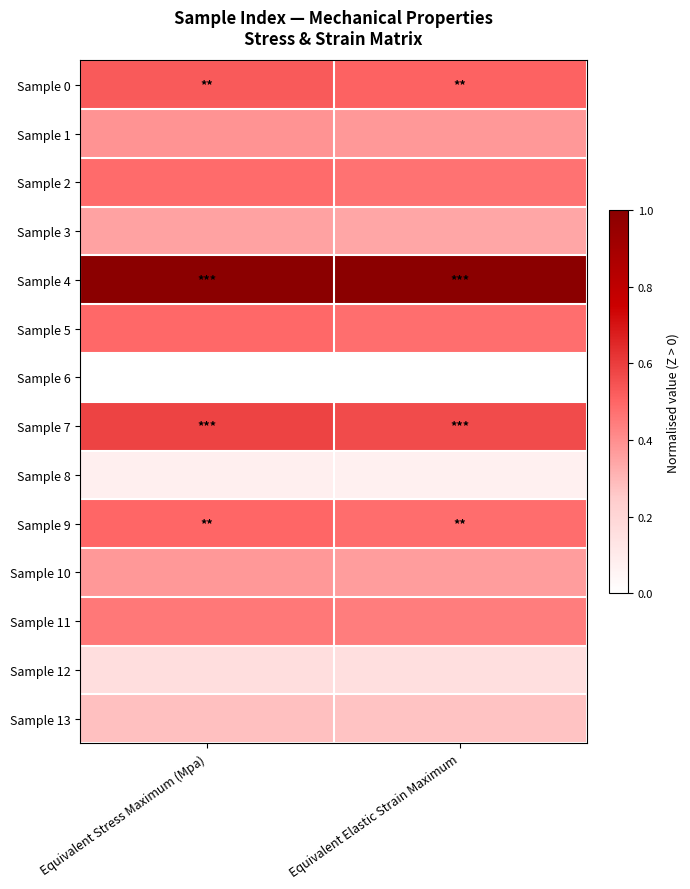

Rank the series by their maximum value, from lowest to highest.

Sample 6, Sample 8, Sample 12, Sample 13, Sample 3, Sample 10, Sample 1, Sample 11, Sample 2, Sample 5, Sample 9, Sample 0, Sample 7, Sample 4